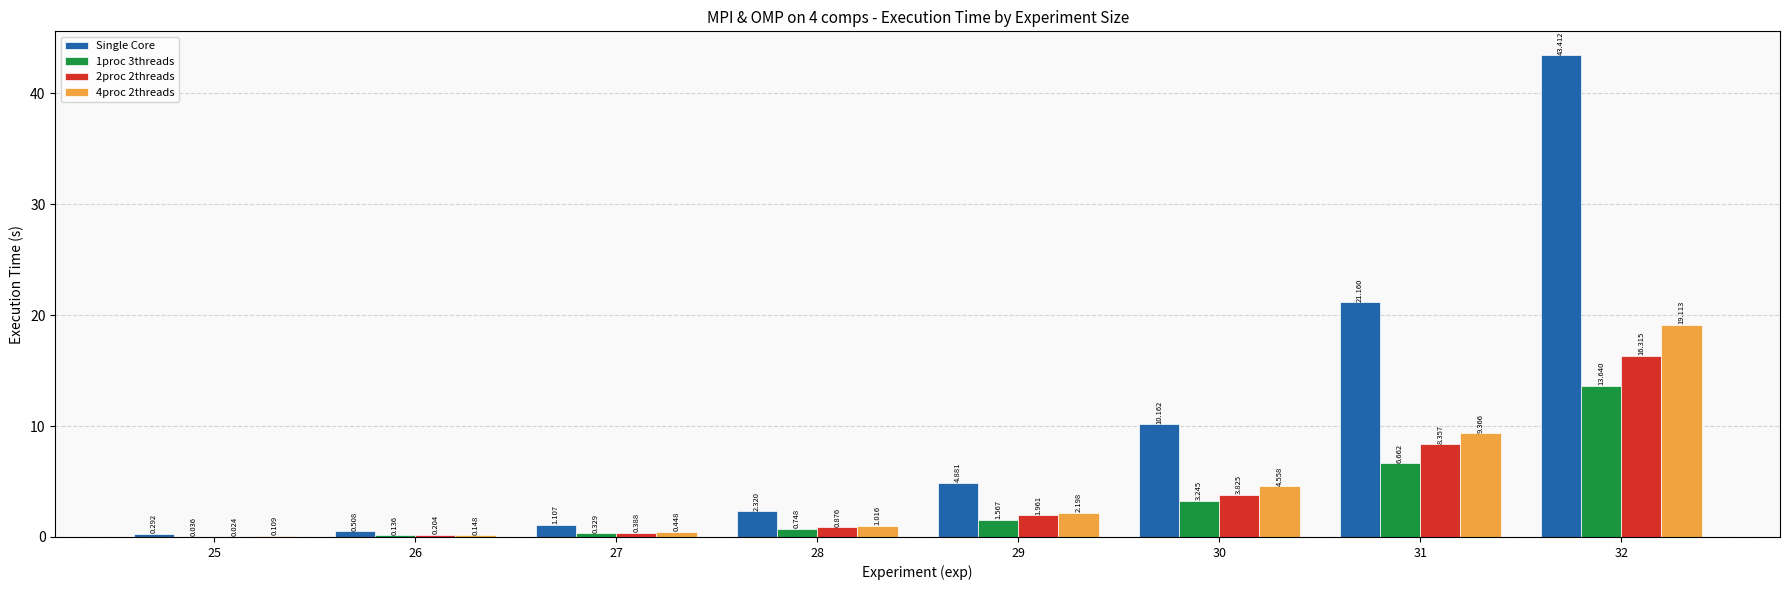

How many groups of bars are there?

8